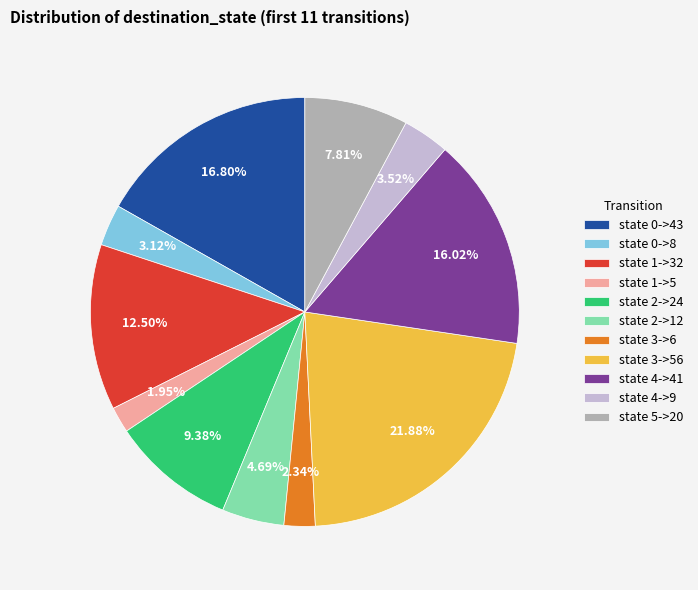

To the nearest percent, what portion does state 3->56 represent?

22%